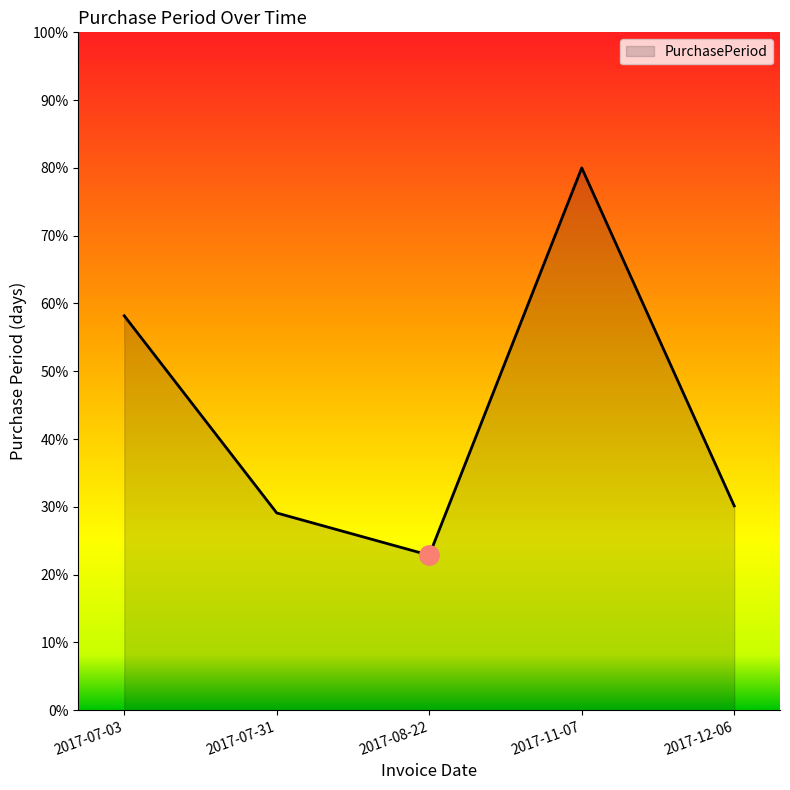

What is the sum of all values?

220.3